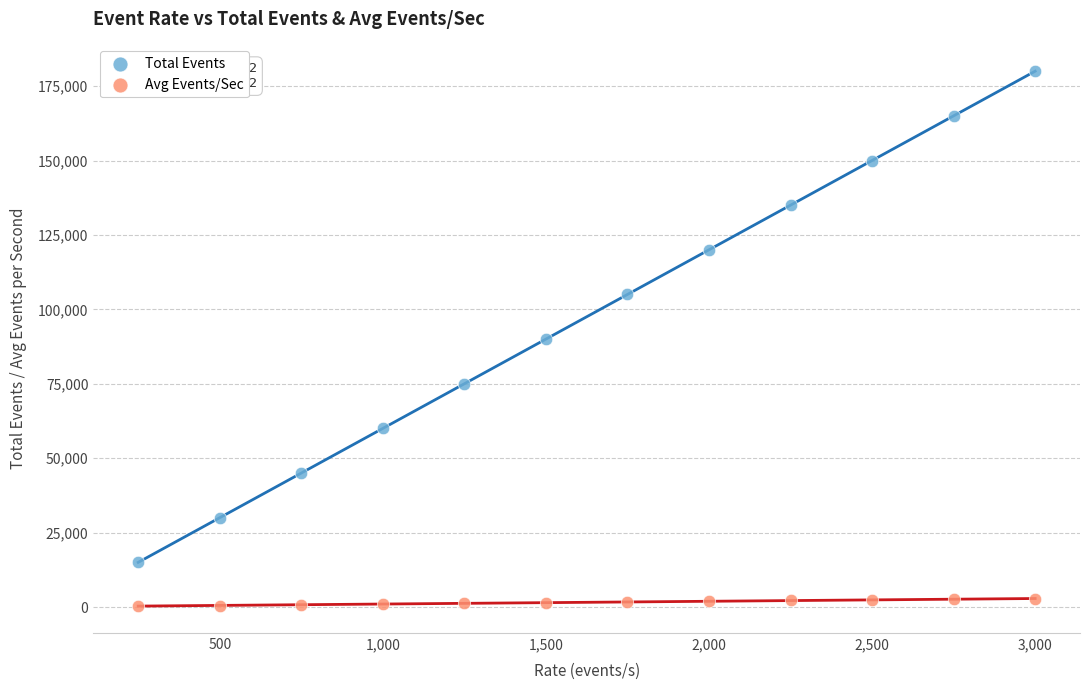

Which series contains the lowest Y value?

Avg Events/Sec